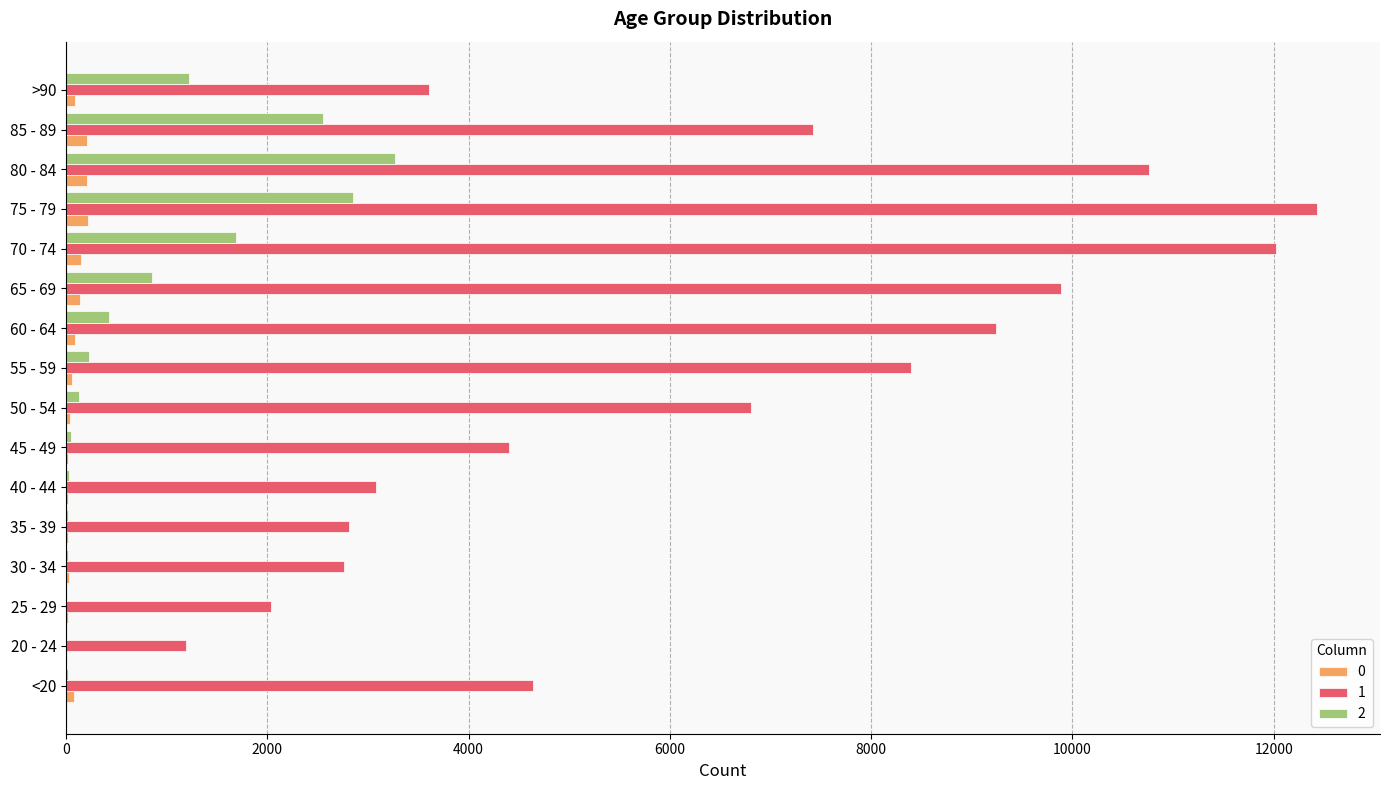

Which label corresponds to the largest value in the chart?

75 - 79